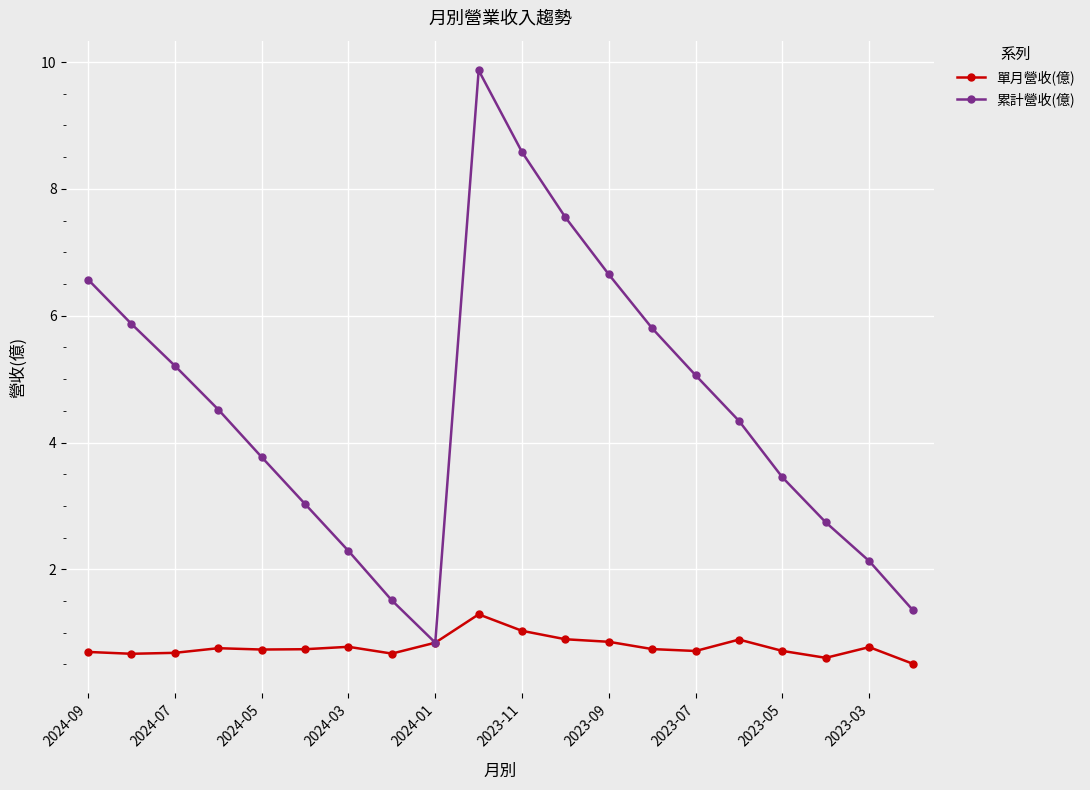

True or false: 累計營收(億) has more than 2 points higher than both neighbors.

False